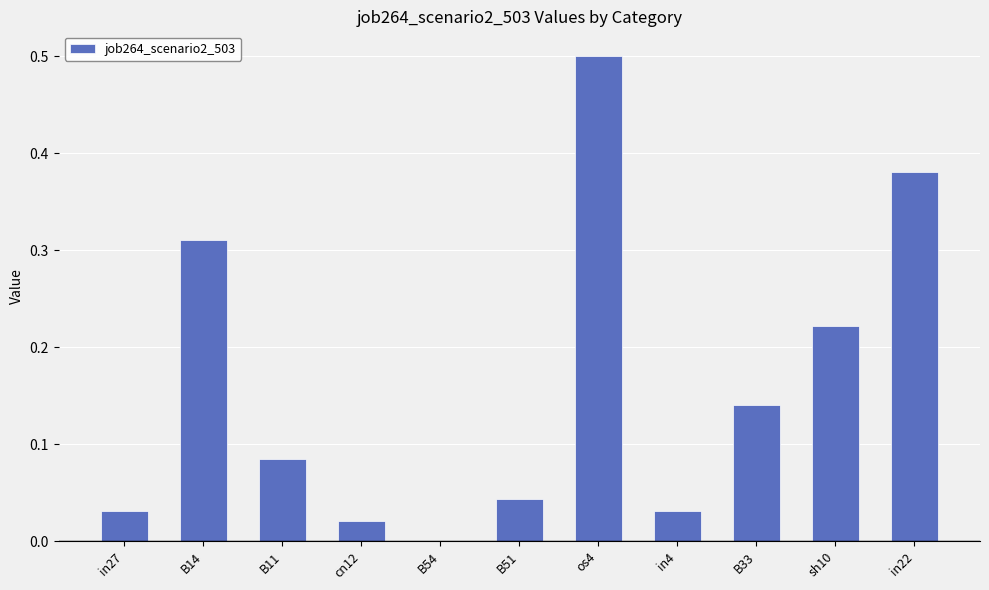

What is the sum of the values at B11 and in22?

0.5